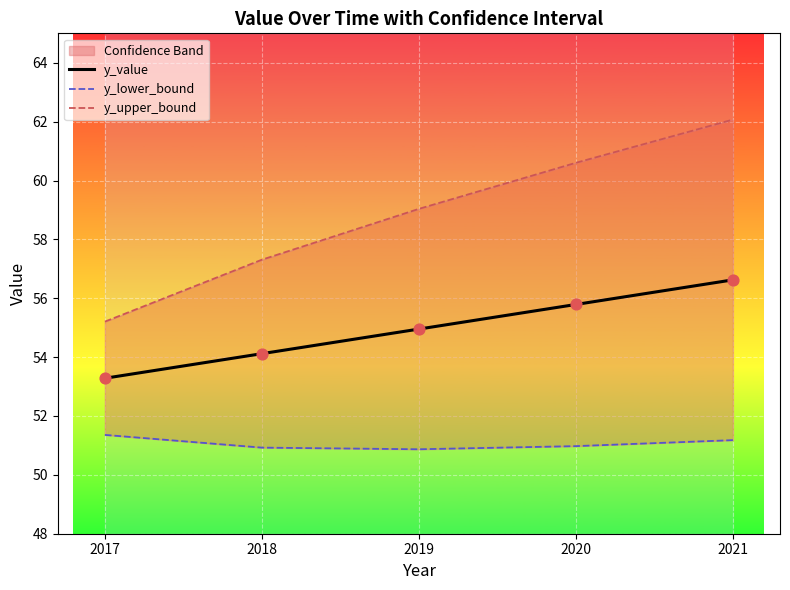

Which series contains the lowest Y value?

y_lower_bound